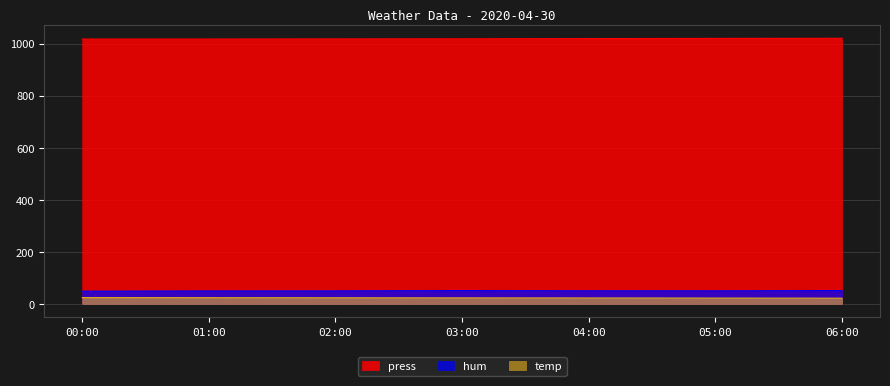

True or false: hum and temp intersect in this chart.

False